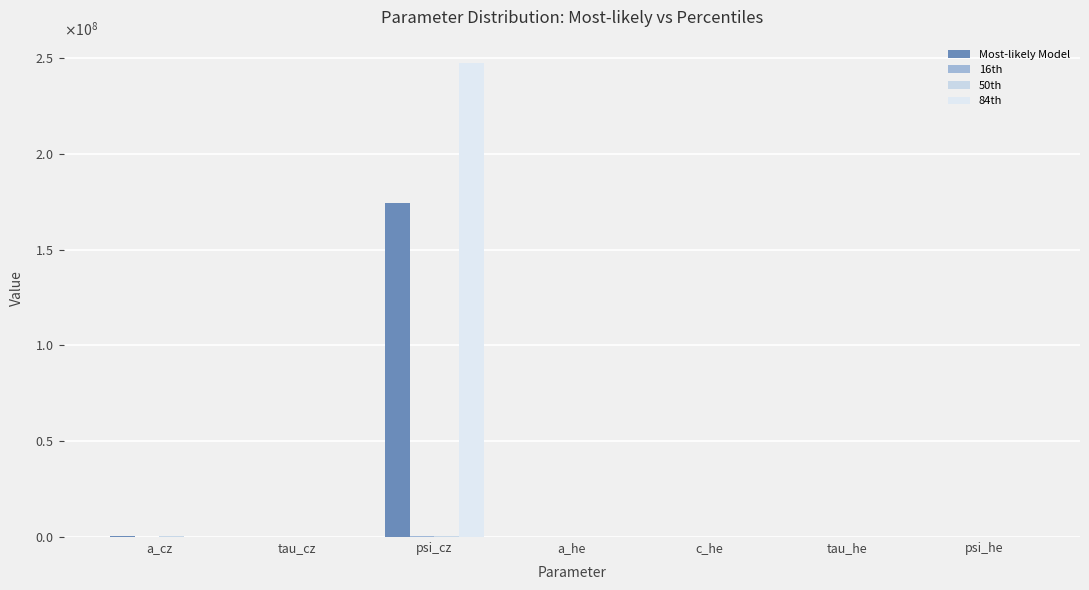

Are the bars horizontal?

No